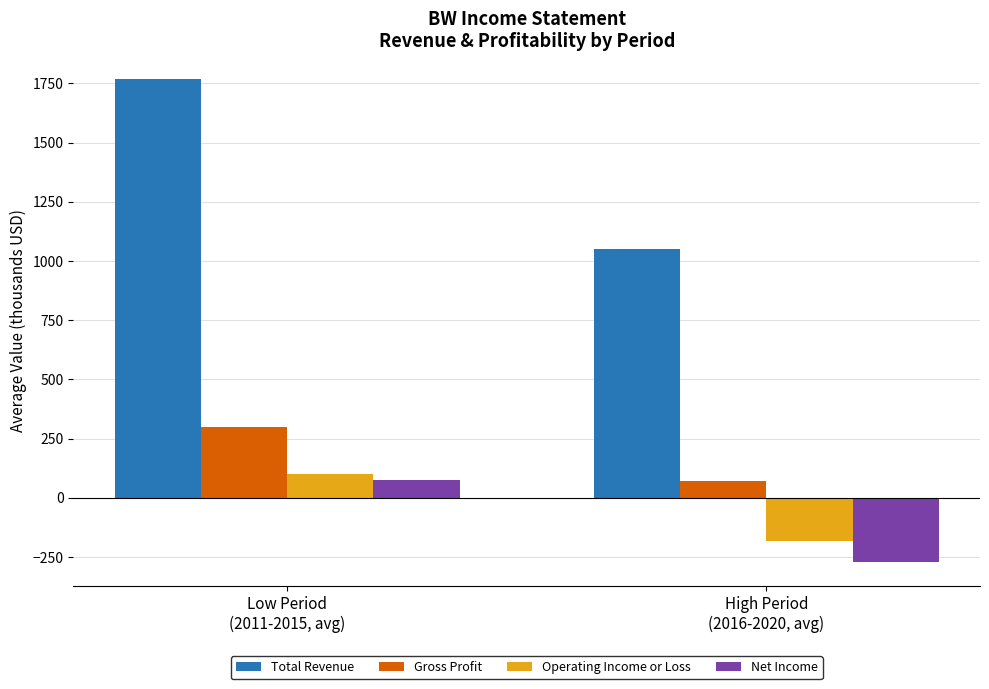

How many data points in Net Income are above 76?

1